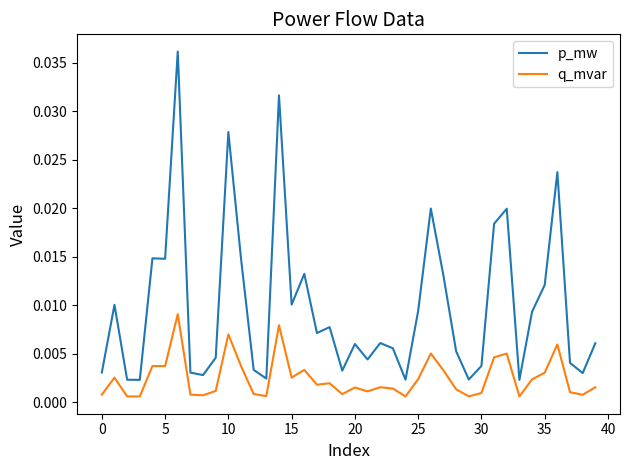

Rank the series by their maximum value, from lowest to highest.

q_mvar, p_mw